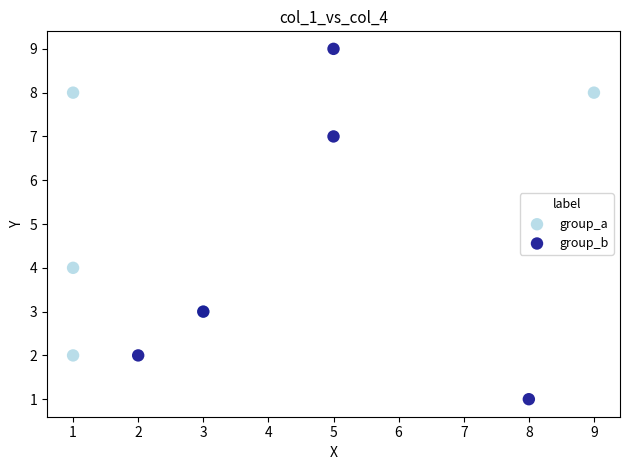

Which series has the widest spread of Y values?

group_b